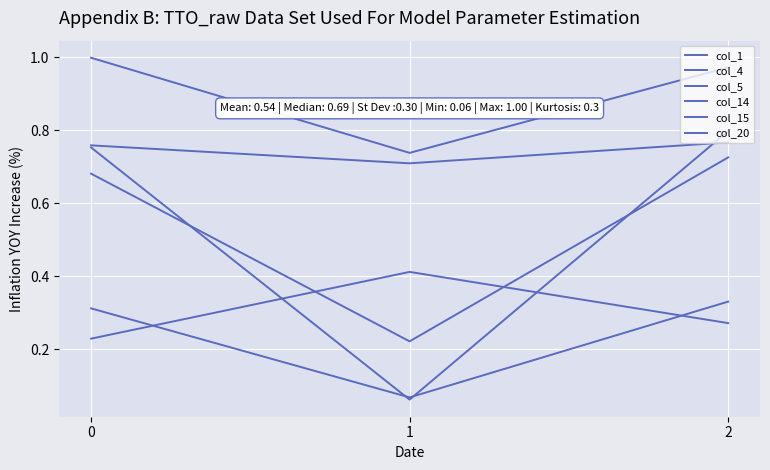

Does the chart have visible grid lines?

Yes